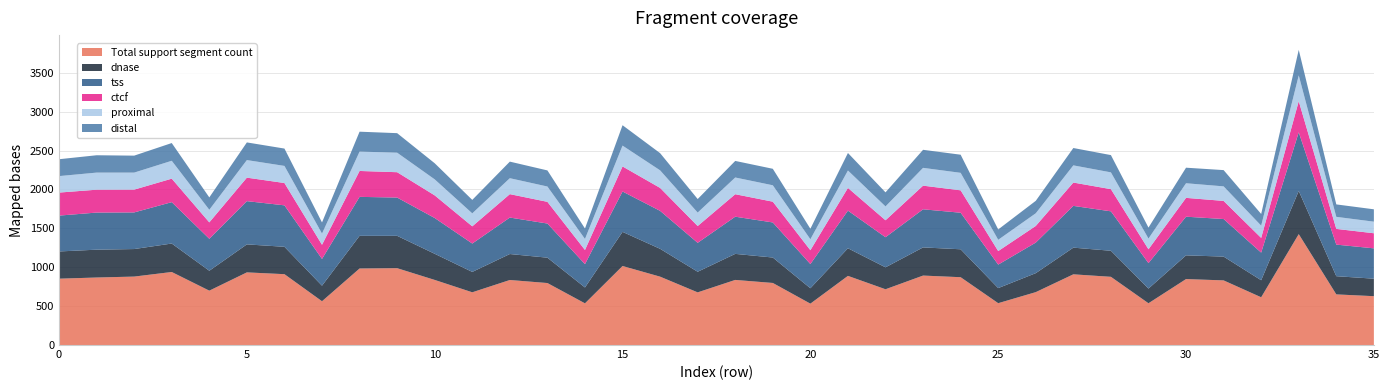

Reading right to left, extract all data points from this chart.

Total support segment count: 35=628	34=651	33=1426	32=614	31=831	30=848	29=537	28=877	27=909	26=680	25=538	24=872	23=893	22=717	21=889	20=532	19=798	18=837	17=677	16=879	15=1016	14=536	13=797	12=836	11=678	10=837	9=988	8=984	7=563	6=911	5=934	4=699	3=939	2=880	1=868	0=853
dnase: 35=225	34=234	33=555	32=219	31=306	30=305	29=189	28=335	27=343	26=244	25=194	24=359	23=362	22=282	21=355	20=198	19=327	18=335	17=265	16=358	15=439	14=204	13=326	12=334	11=262	10=336	9=416	8=420	7=200	6=352	5=360	4=256	3=366	2=354	1=358	0=350
tss: 35=390	34=406	33=754	32=355	31=483	30=497	29=327	28=507	27=537	26=393	25=302	24=470	23=490	22=387	21=484	20=311	19=451	18=478	17=372	16=488	15=519	14=300	13=439	12=469	11=365	10=460	9=492	8=501	7=344	6=533	5=556	4=411	3=532	2=471	1=477	0=461
ctcf: 35=194	34=202	33=400	32=189	31=233	30=242	29=178	28=285	27=300	26=214	25=174	24=288	23=304	22=218	21=292	20=178	19=267	18=289	17=216	16=295	15=322	14=182	13=279	12=301	11=221	10=291	9=326	8=333	7=182	6=287	5=302	4=211	3=302	2=293	1=294	0=296
proximal: 35=149	34=155	33=332	32=158	31=187	30=188	29=138	28=216	27=221	26=163	25=145	24=225	23=229	22=178	21=224	20=141	19=211	18=215	17=173	16=226	15=268	14=142	13=197	12=205	11=167	10=206	9=251	8=249	7=144	6=220	5=226	4=162	3=230	2=219	1=220	0=212
distal: 35=159	34=160	33=328	32=150	31=209	30=200	29=141	28=222	27=223	26=160	25=133	24=233	23=232	22=181	21=225	20=135	19=212	18=213	17=174	16=221	15=262	14=134	13=207	12=213	11=173	10=207	9=251	8=256	7=143	6=223	5=227	4=159	3=228	2=218	1=223	0=217